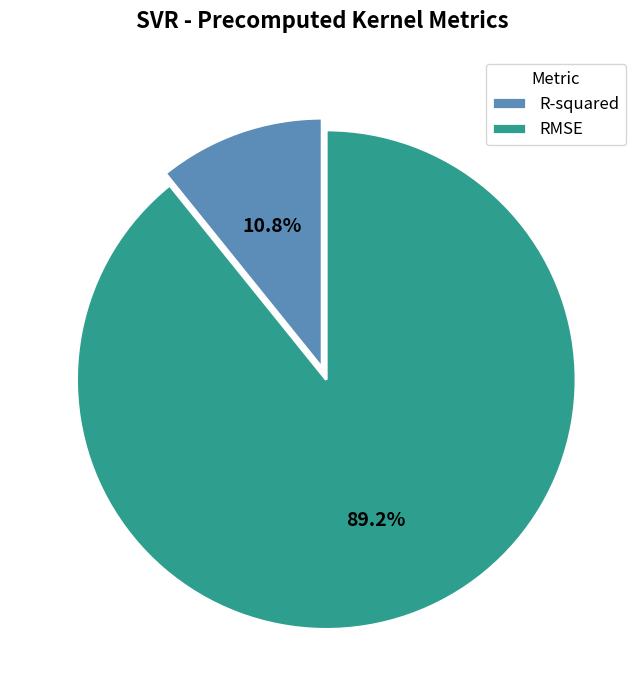

To the nearest percent, what is the difference between the largest and smallest slice percentages?

78%